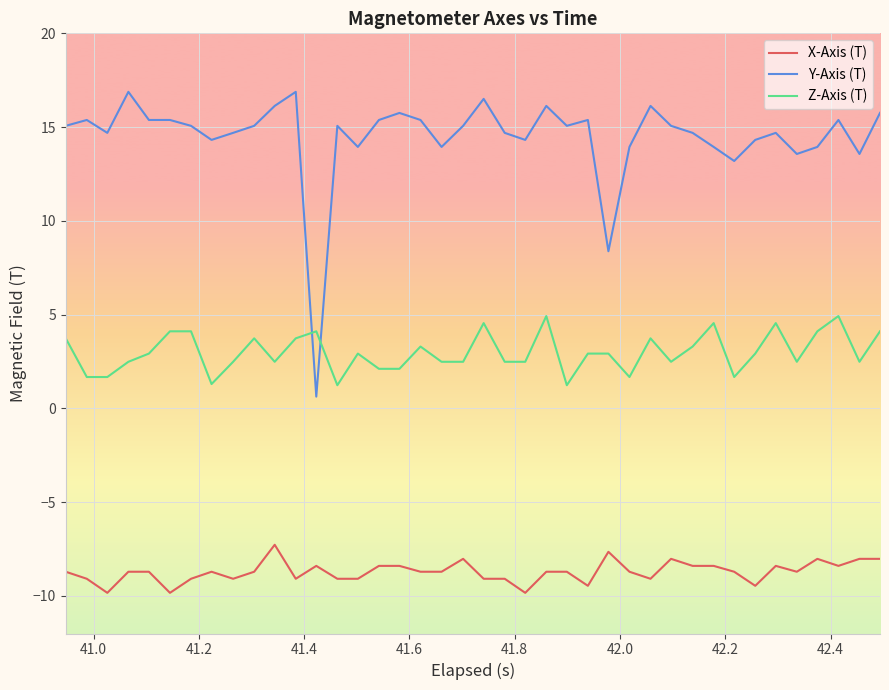

True or false: X-Axis (T) and Y-Axis (T) intersect in this chart.

False